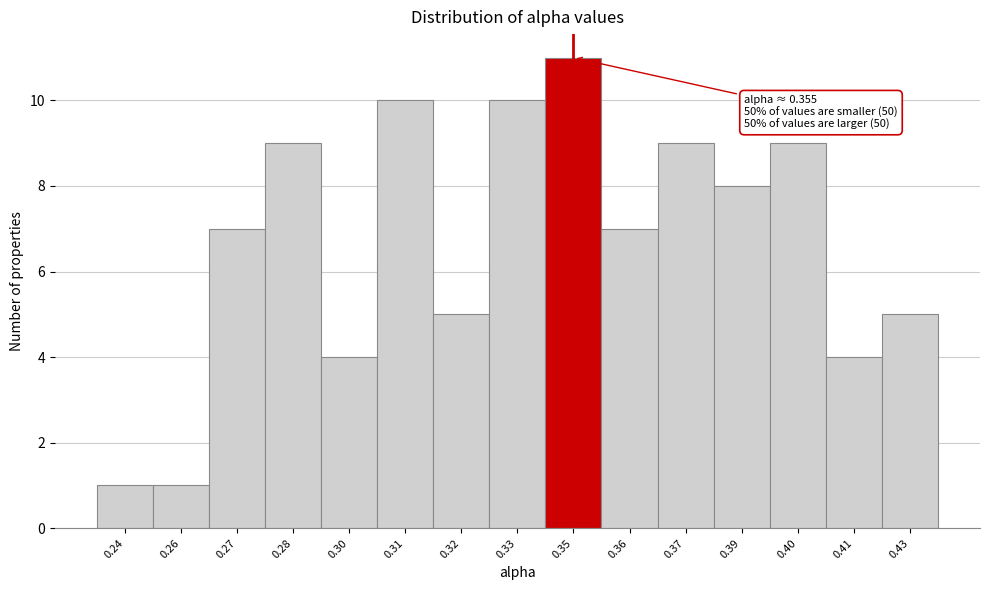

Reading right to left, extract all data points from this chart.

0.43=5	0.41=4	0.40=9	0.39=8	0.37=9	0.36=7	0.35=11	0.33=10	0.32=5	0.31=10	0.30=4	0.28=9	0.27=7	0.26=1	0.24=1